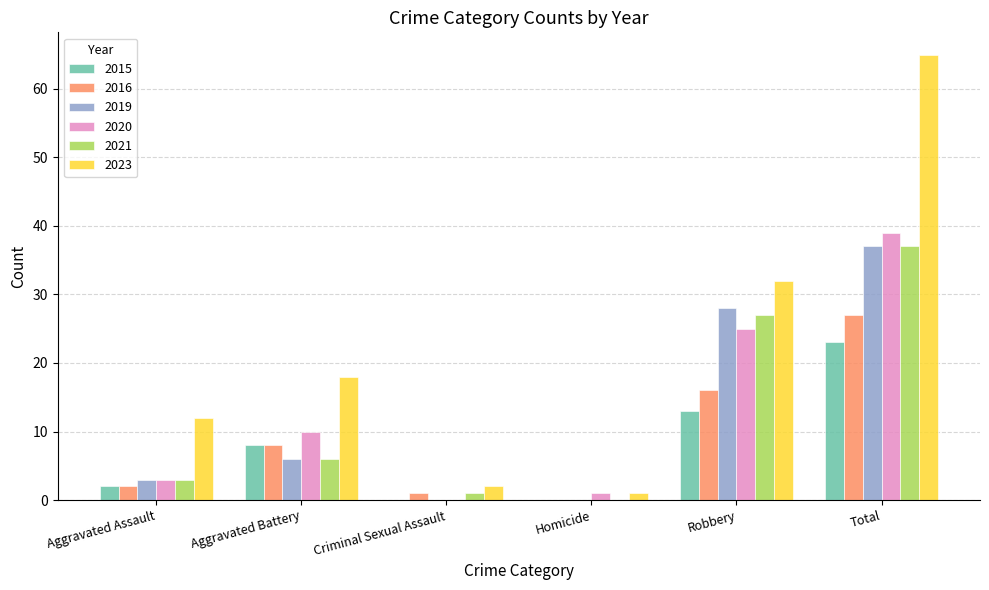

The 2021 series shows 3 at Aggravated Assault. True or false?

True